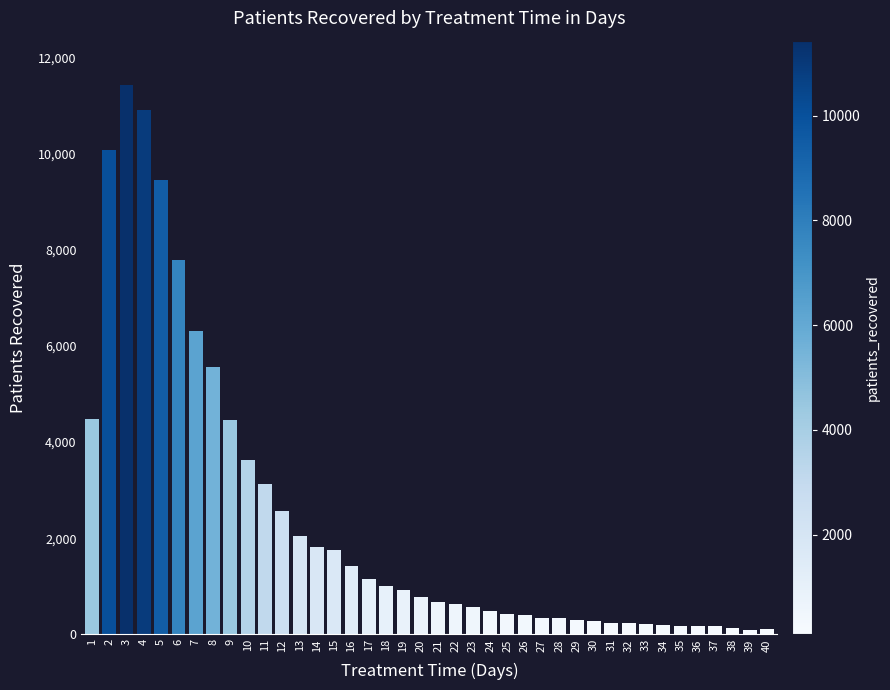

How many values are below 768?

20